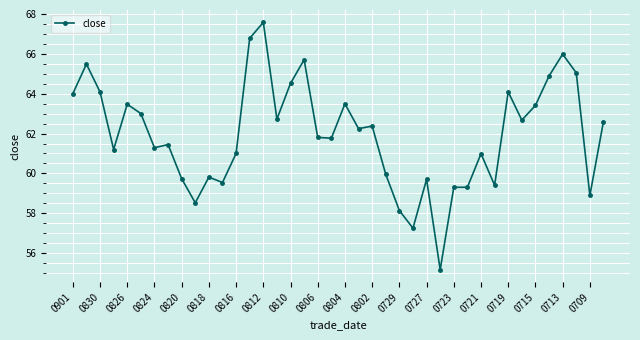

What is the sum of all values?

2478.6